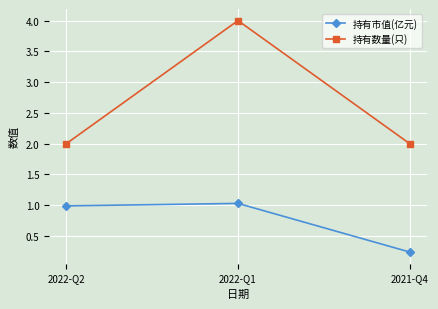

Is it true that 持有市值(亿元) equals 1.0 at 2022-Q2?

True